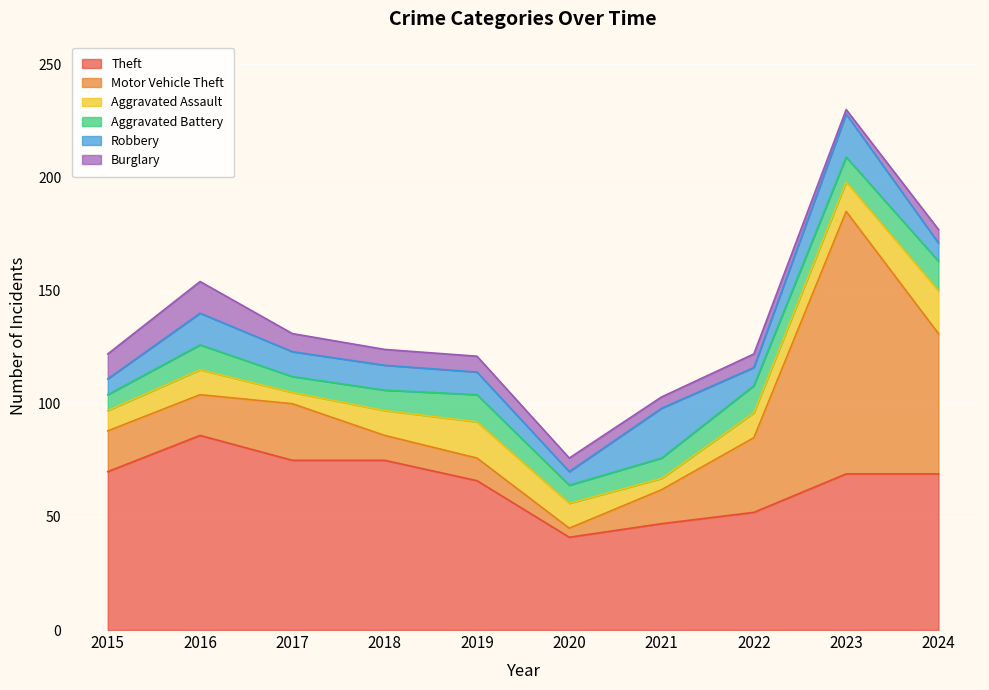

What is the difference between the second highest and second lowest values in the Aggravated Assault series?

11